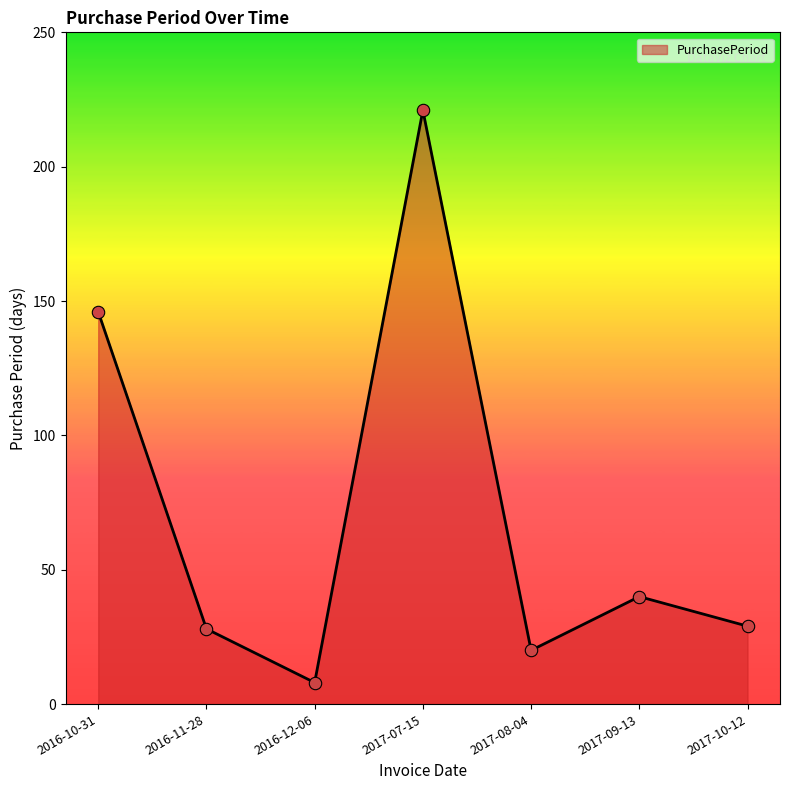

Between 2017-08-04 and 2017-10-12, which is larger?

2017-10-12